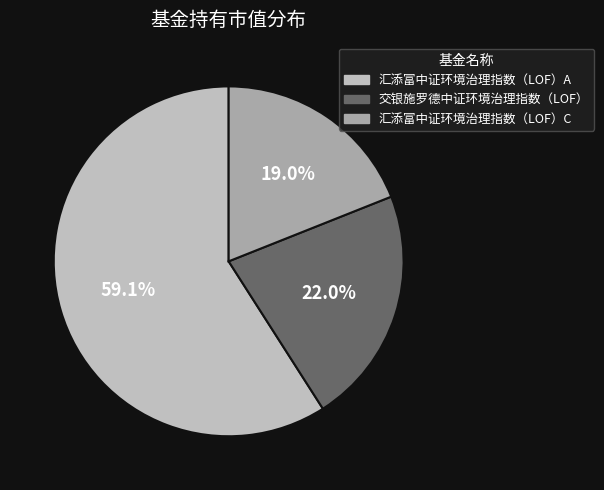

Which slice is the smallest?

汇添富中证环境治理指数（LOF）C